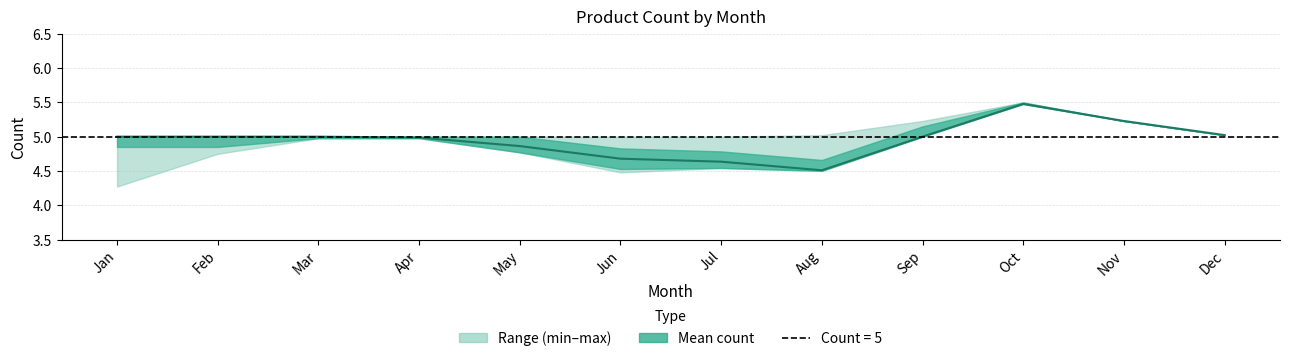

Reading left to right, transcribe all the data shown in this chart.

5.0	5.0	5.0	5.0	4.9	4.7	4.6	4.5	5.0	5.5	5.2	5.0